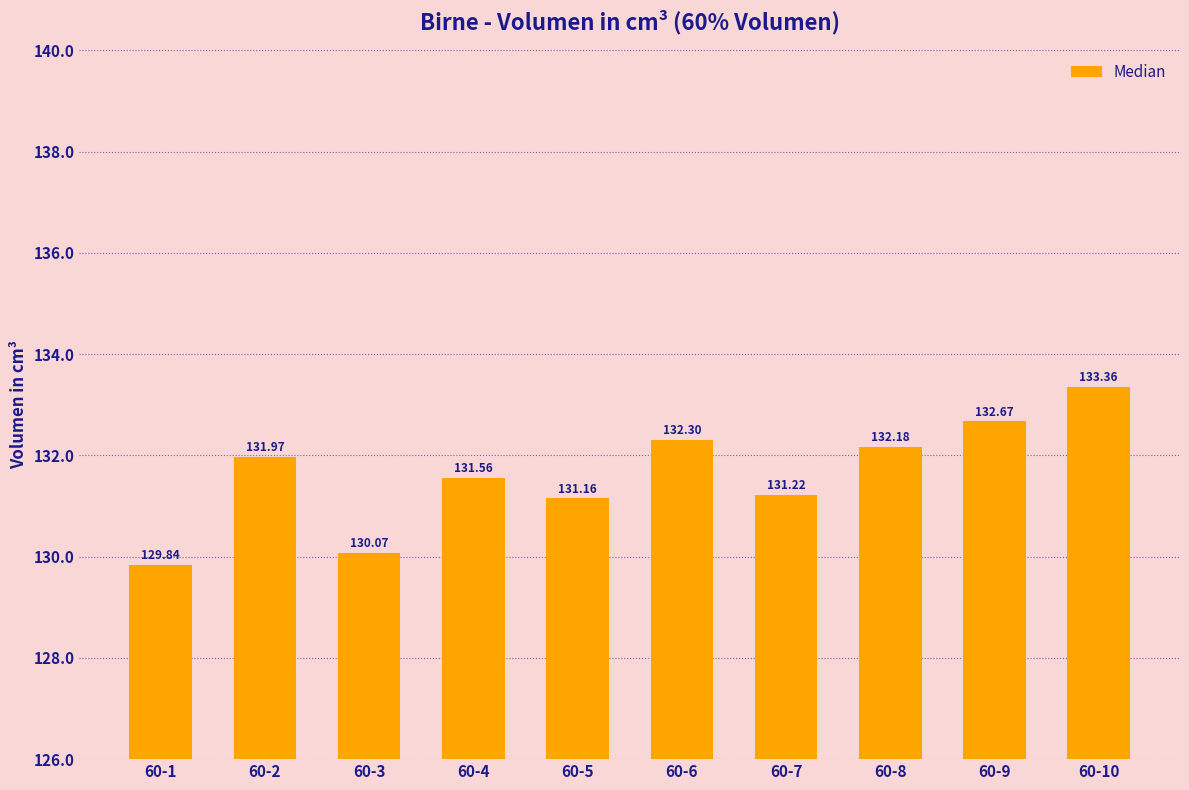

Which label corresponds to the smallest value in the chart?

60-1